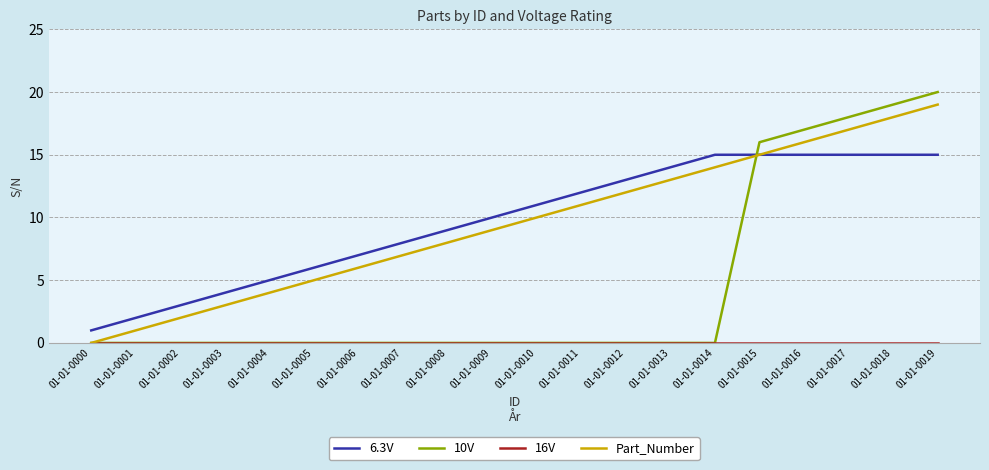

How many distinct data groups are displayed?

4